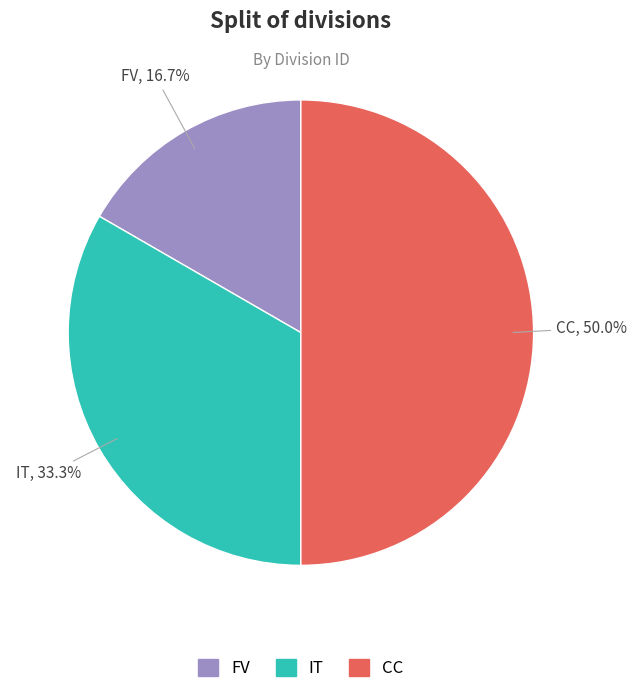

Which category has the smallest portion of the pie?

FV